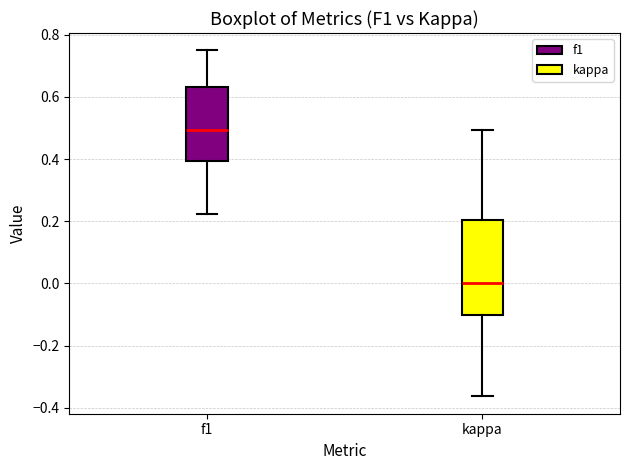

Reading left to right, transcribe this box plot: for each box, give where its median line is, the range the box spans, and where its two whiskers end, as read against the y-axis. The values are not printed on the chart, so give them approximately, as read against the axis.

f1: median 0.50, box 0.40 to 0.64, whiskers 0.22 to 0.76
kappa: median 0.00, box -0.10 to 0.20, whiskers -0.36 to 0.50